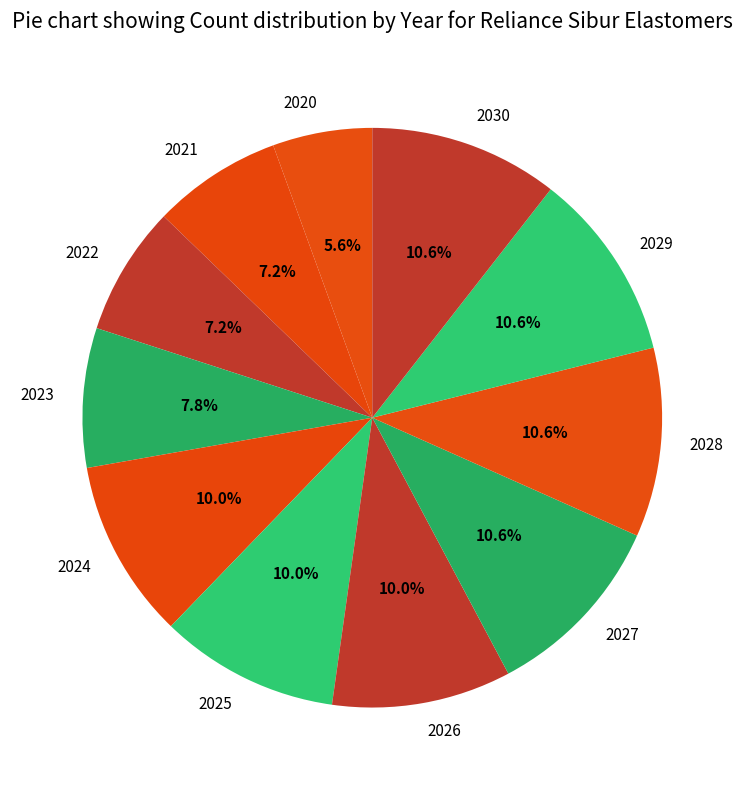

The 2028 slice represents 20% of the pie. True or false?

False